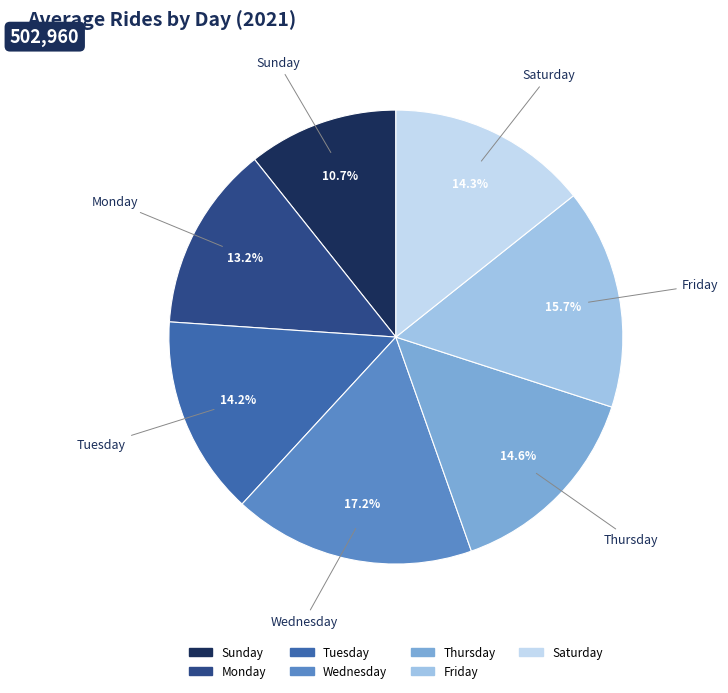

How many segments does this pie chart have?

7